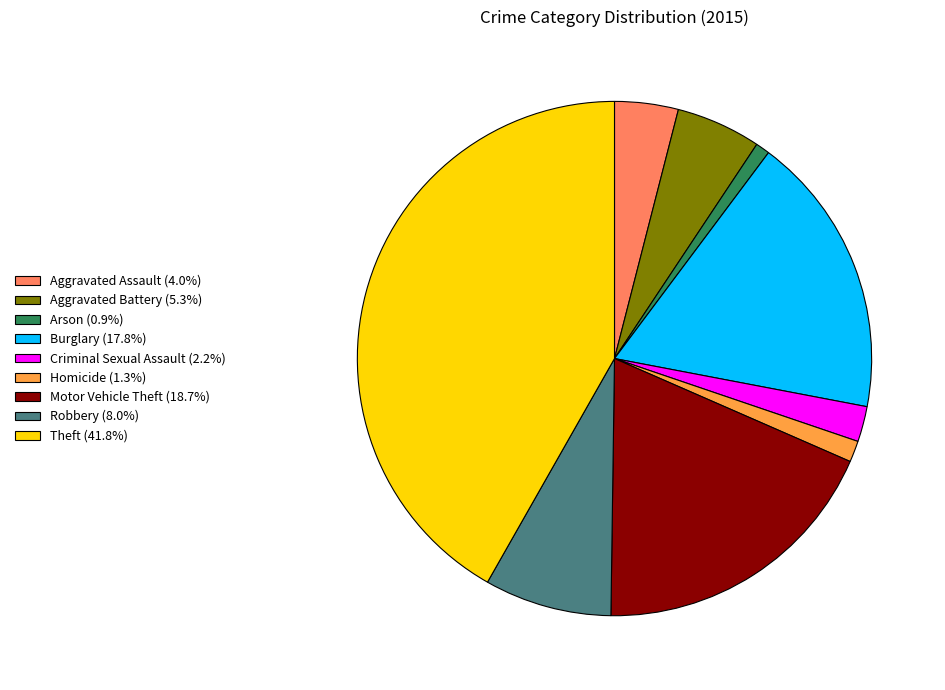

Does any single category account for the majority?

No